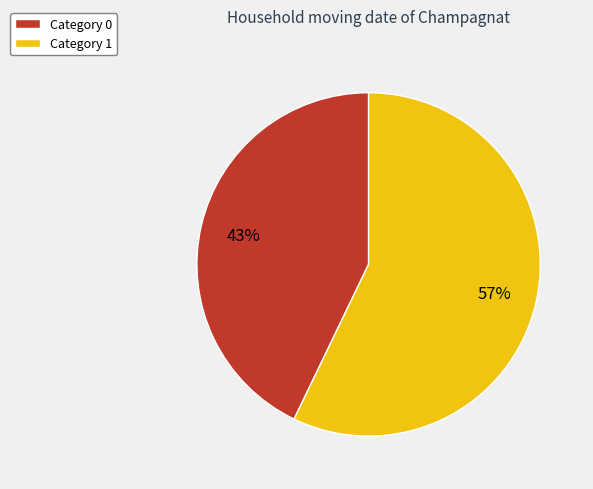

To the nearest percent, what percentage of the pie is Category 0?

43%